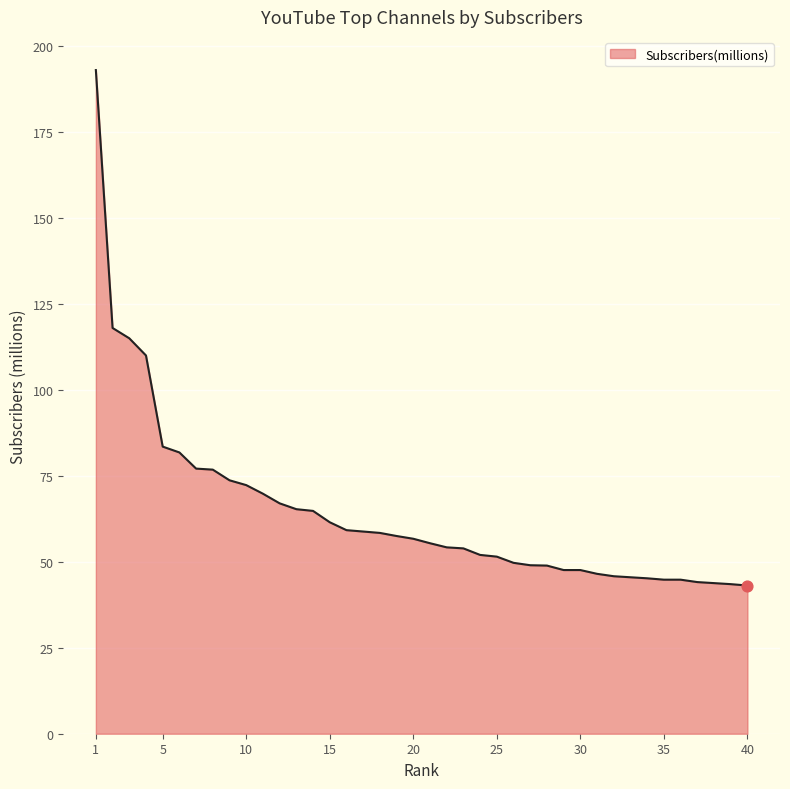

What is the smallest value displayed?

43.1